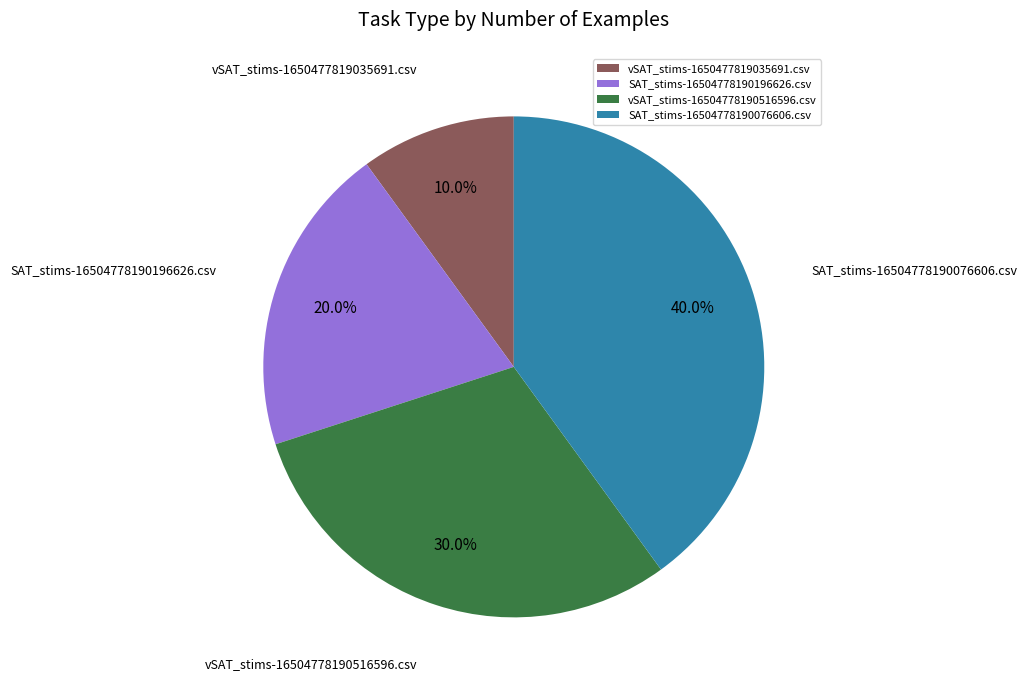

Which category has the biggest portion of the pie?

SAT_stims-16504778190076606.csv